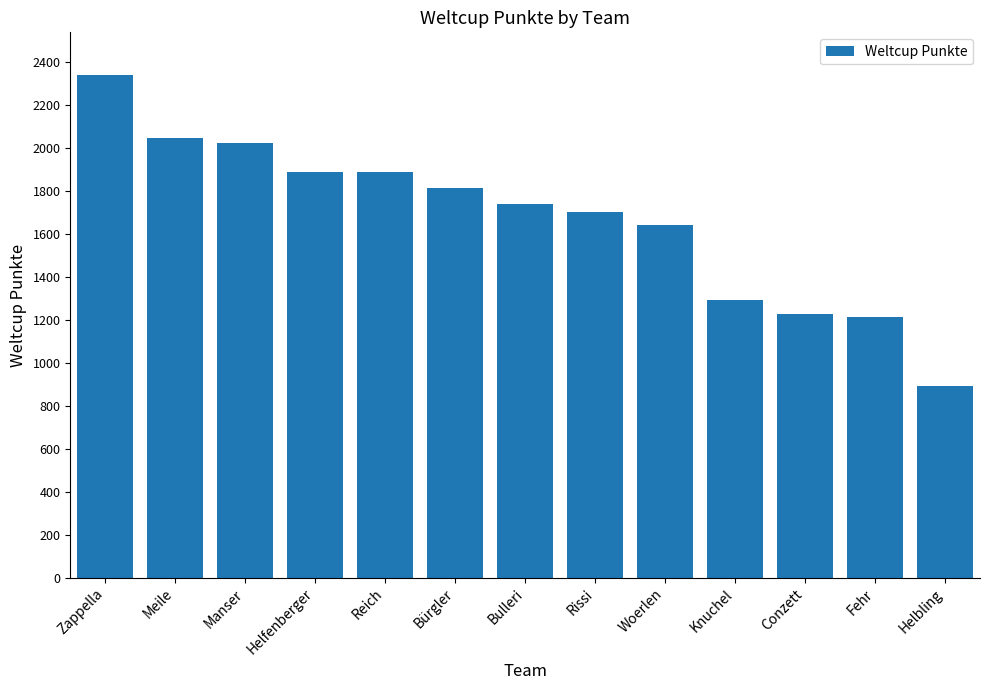

What is the difference between the maximum and minimum values?

1447